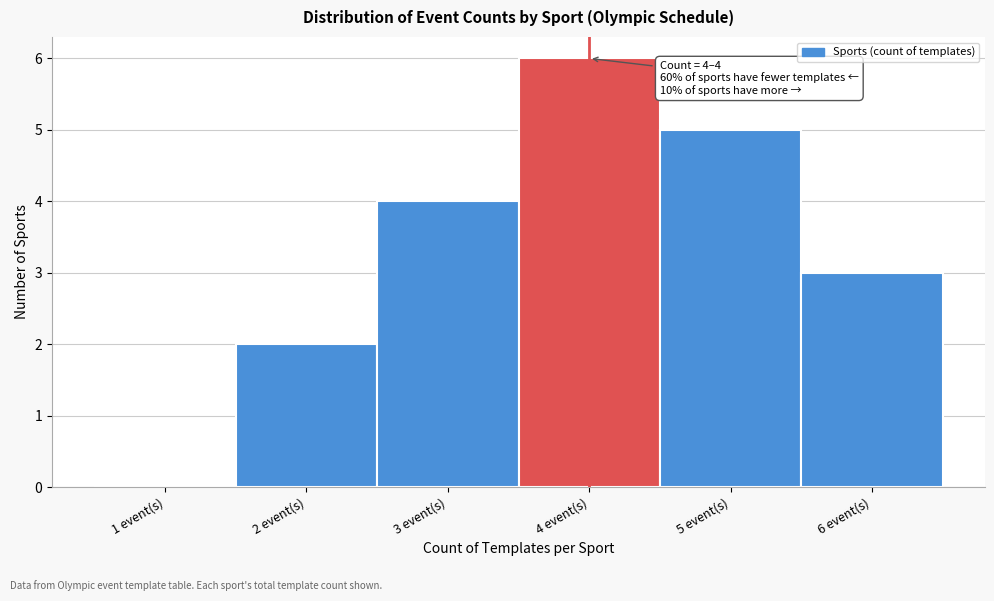

Reading left to right, what are all the values shown in this chart?

1 event(s)=0	2 event(s)=2	3 event(s)=4	4 event(s)=6	5 event(s)=5	6 event(s)=3